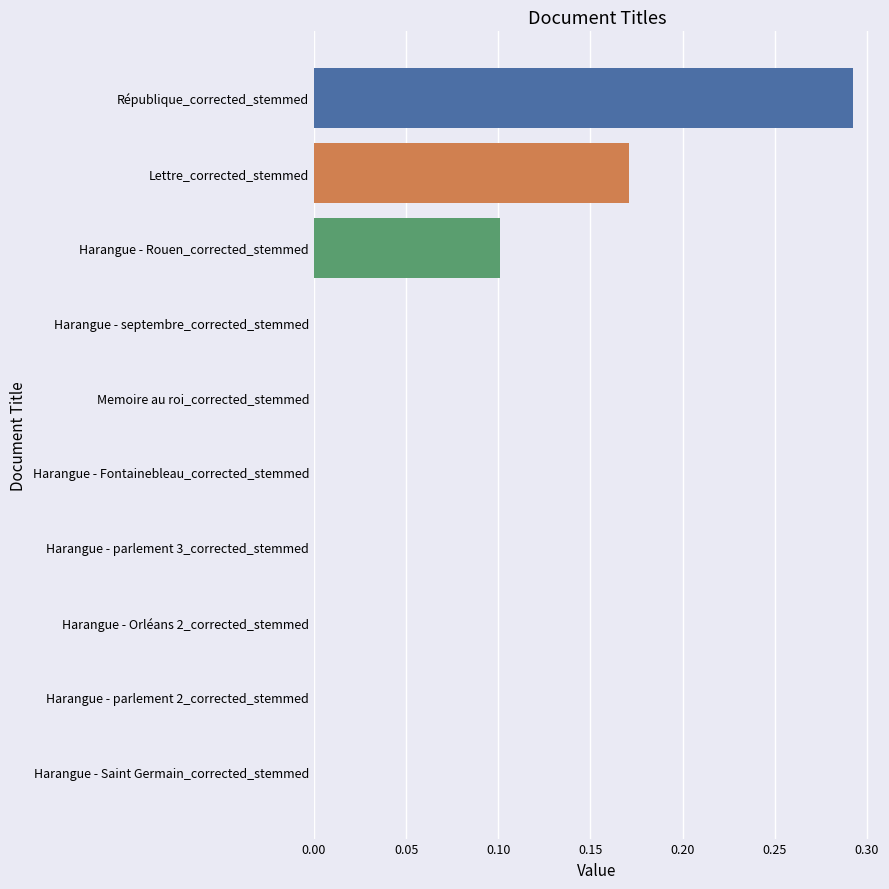

What is the change in value from Harangue - Saint Germain_corrected_stemmed to Harangue - Rouen_corrected_stemmed?

+0.1